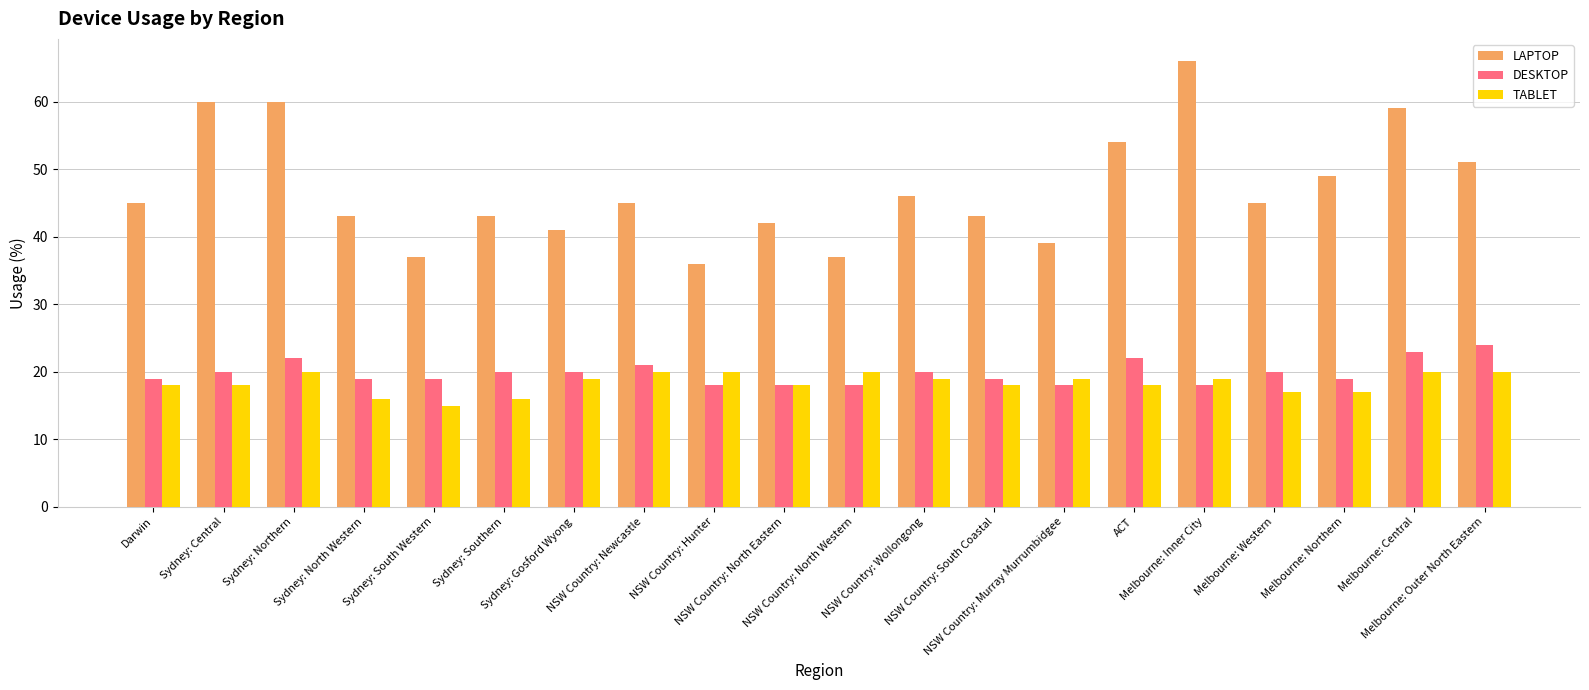

How many values in the TABLET series are below 19?

10